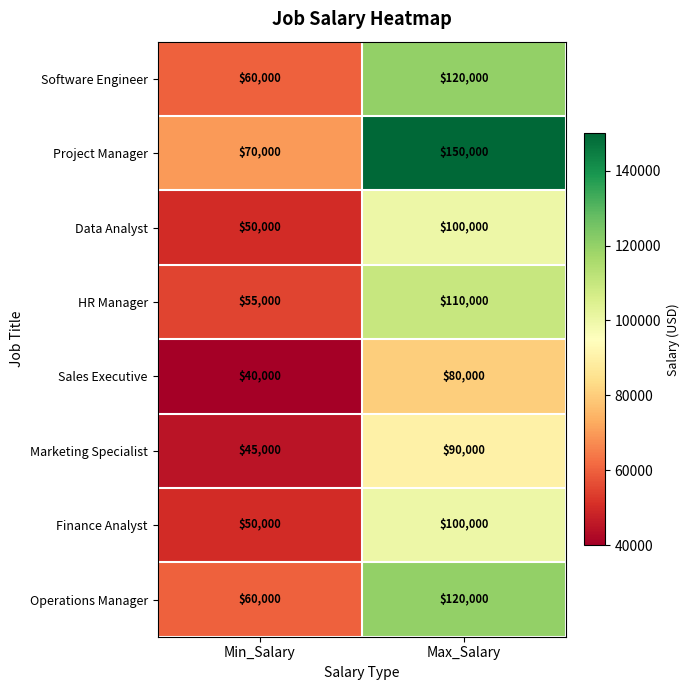

True or false: Project Manager has a value of 36498 at Max_Salary.

False